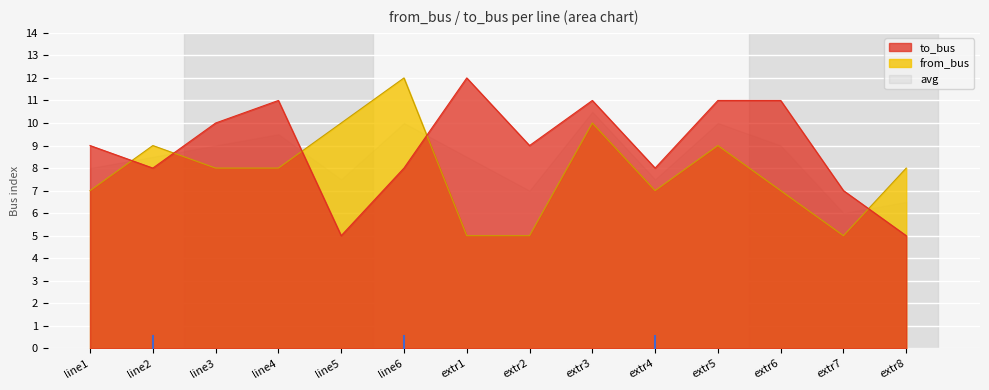

At which label does from_bus reach its minimum?

extr1